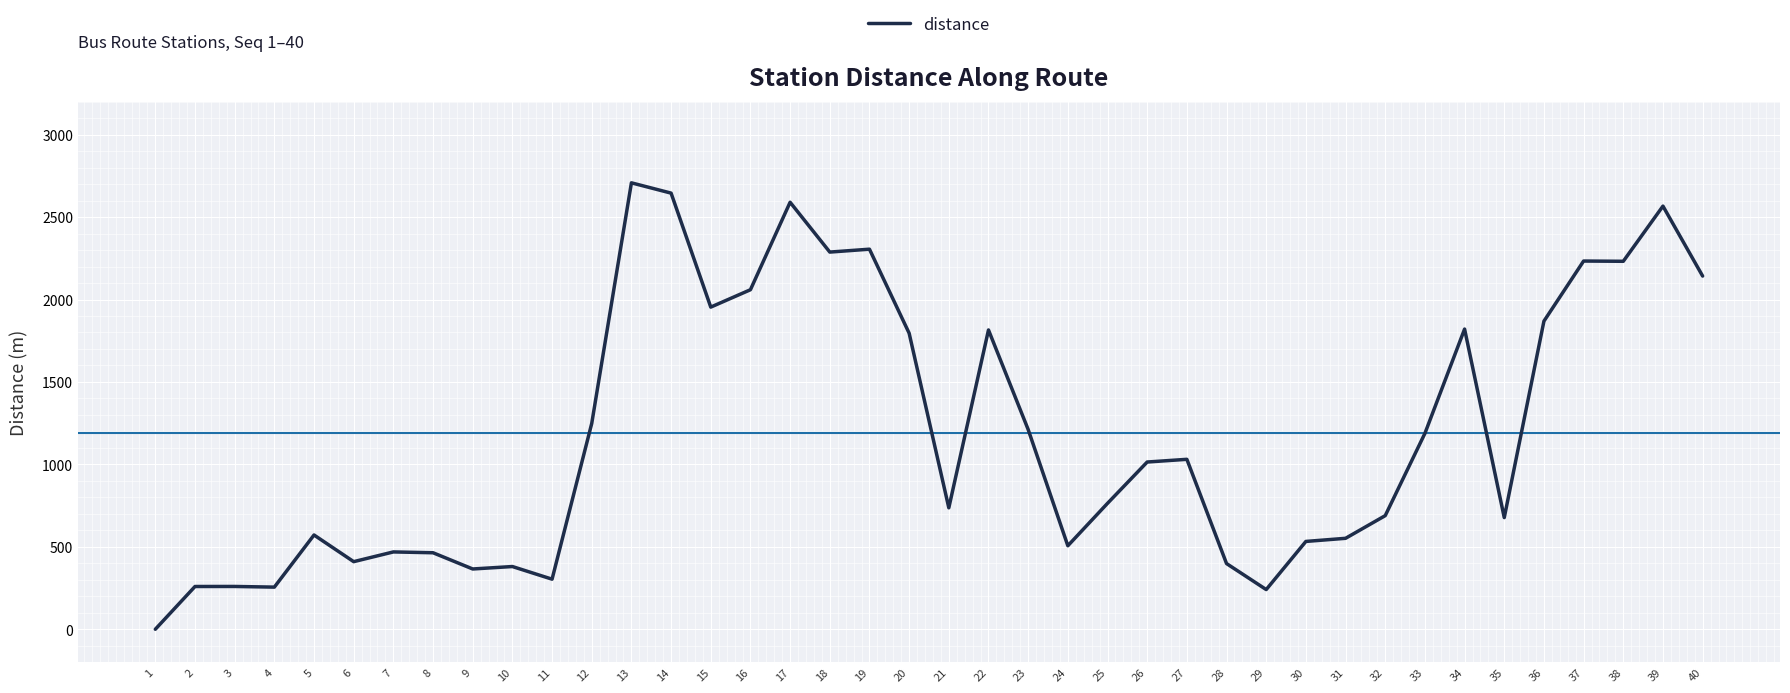

Is this an area chart (filled region under the line)?

No